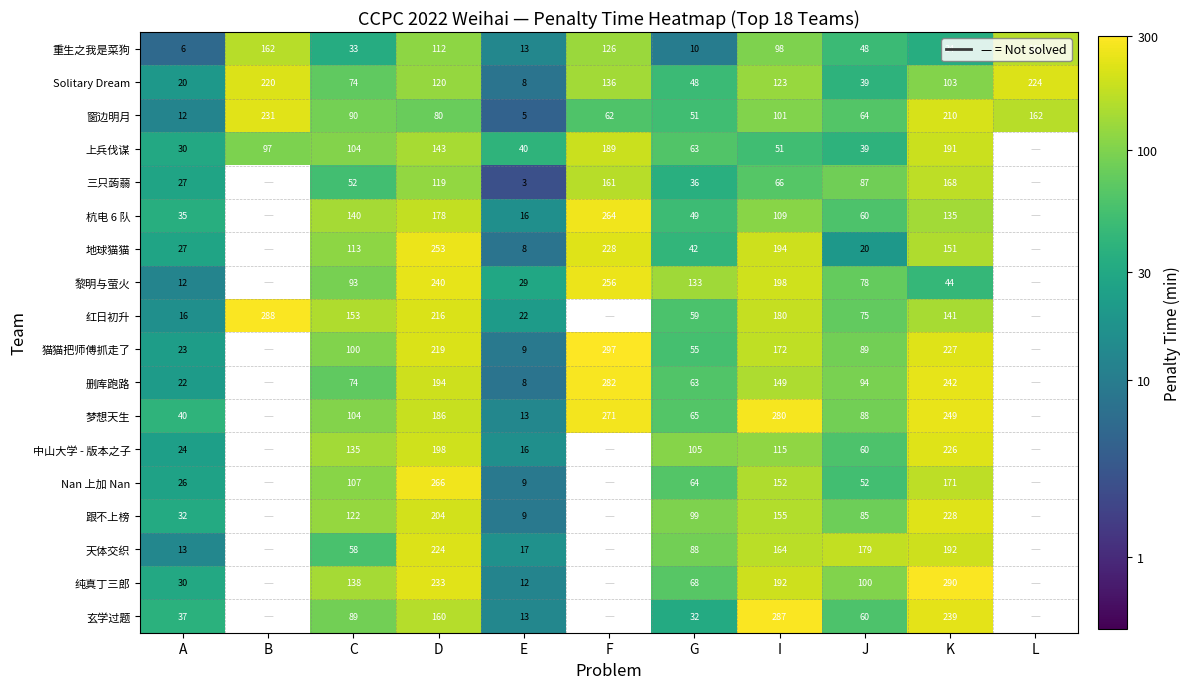

Is it true that 梦想天生 equals 4.1 at F?

False